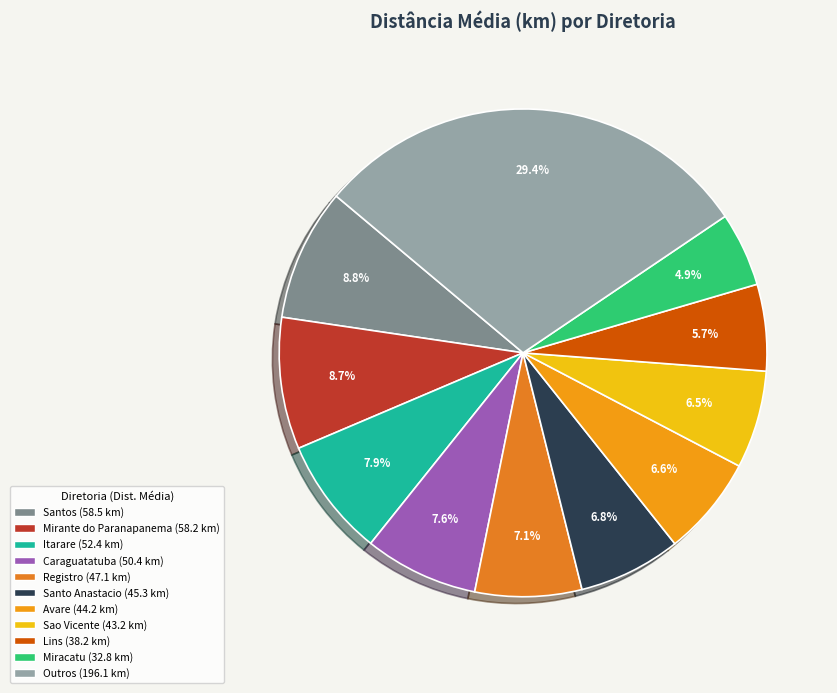

Count the number of slices in the pie.

11